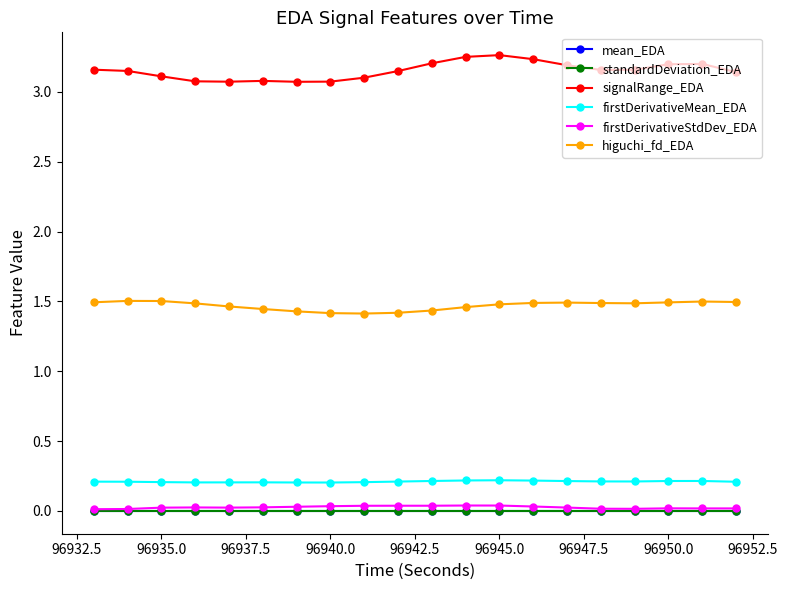

True or false: signalRange_EDA and firstDerivativeStdDev_EDA cross at least once.

False